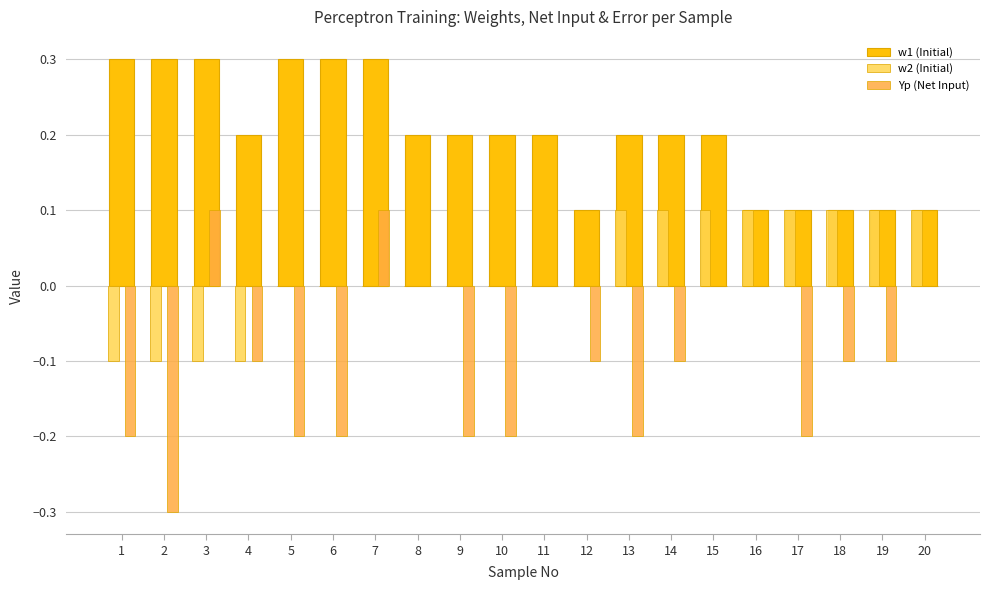

What is the sum of all w1 (Initial) values?

4.0